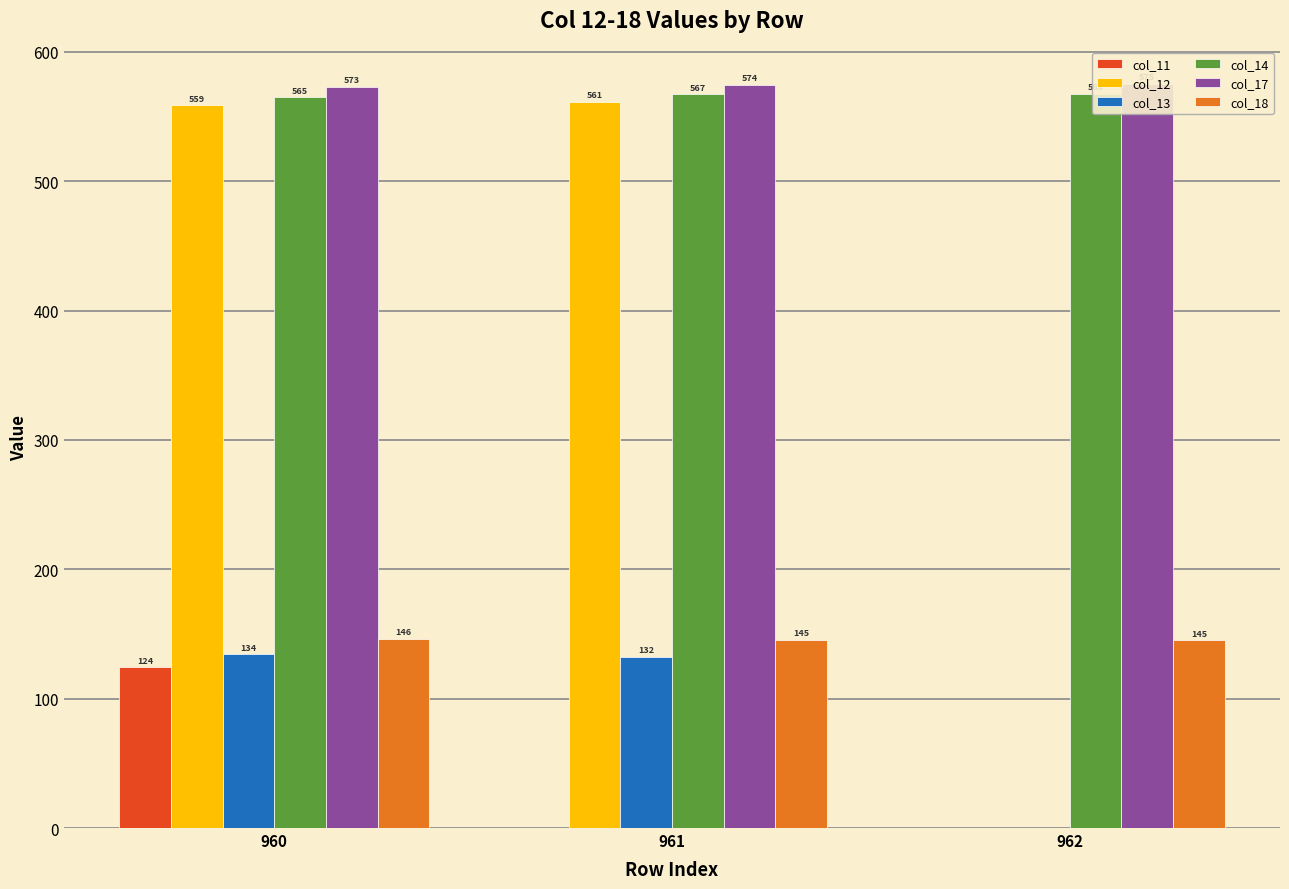

True or false: col_17 has a value of 573.1 at 960.

True